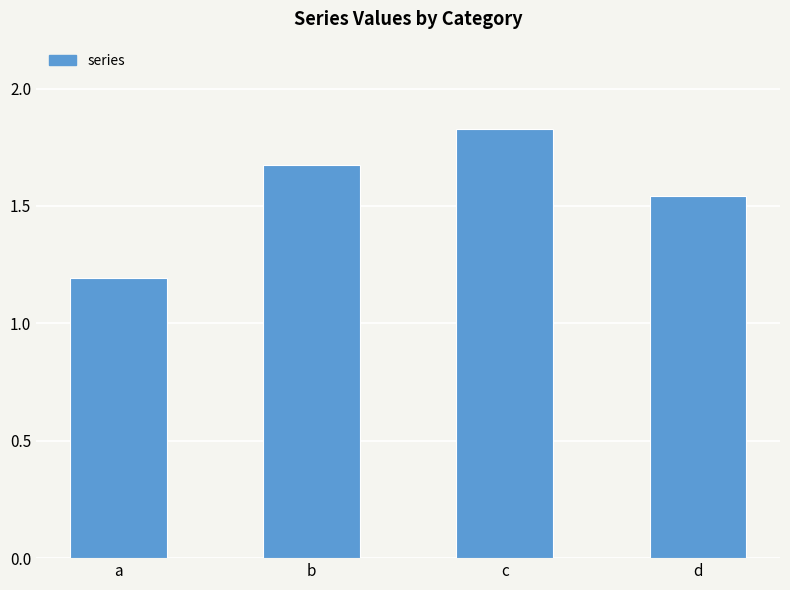

Between d and c, which is larger?

c